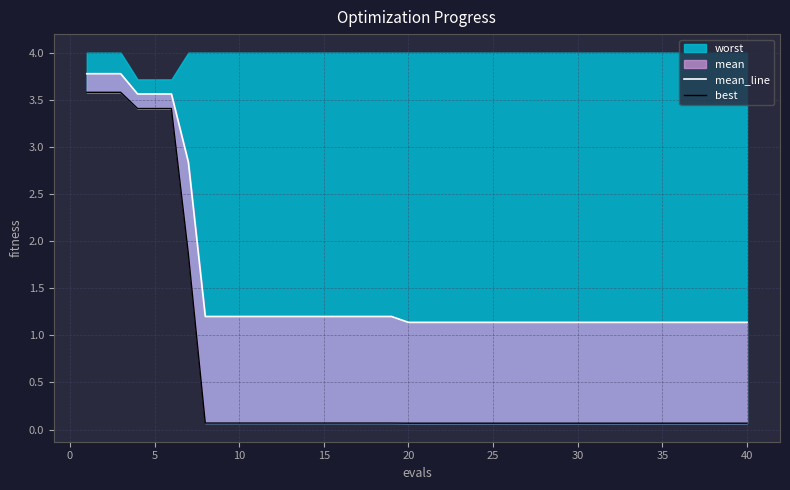

Which series has the largest range (max minus min)?

best